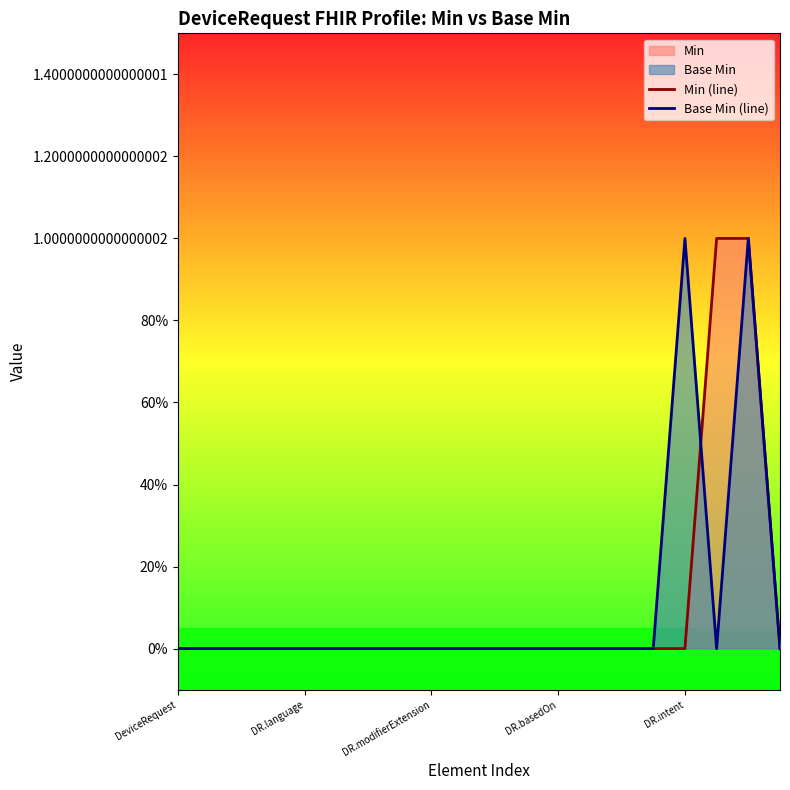

List the labels in order of Min (line) value, smallest first.

DeviceRequest, DR.language, DR.modifierExtension, DR.basedOn, DR.intent, 5, 6, 7, 8, 9, 10, 11, 12, 13, 14, 15, 16, 19, 17, 18